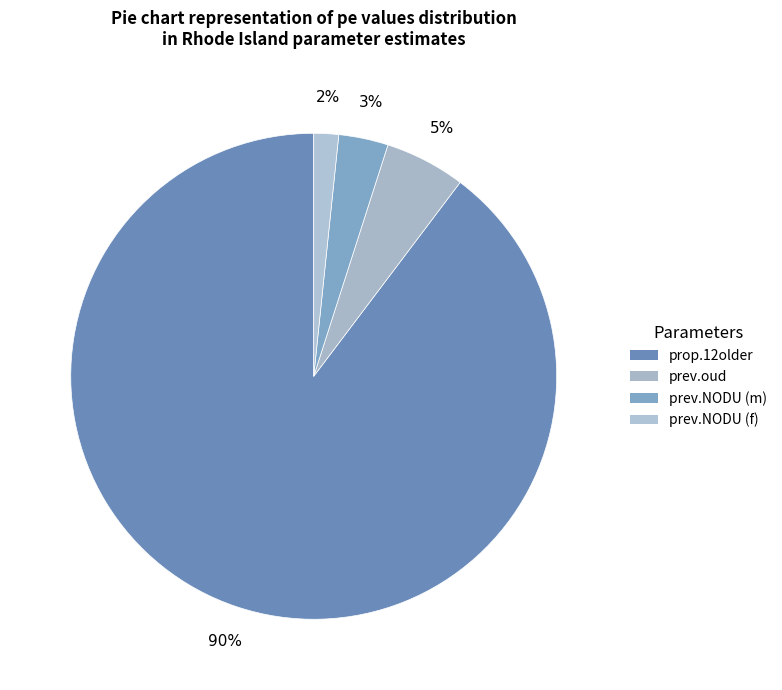

Rank the categories by value from highest to lowest.

prop.12older, prev.oud, prev.NODU (m), prev.NODU (f)